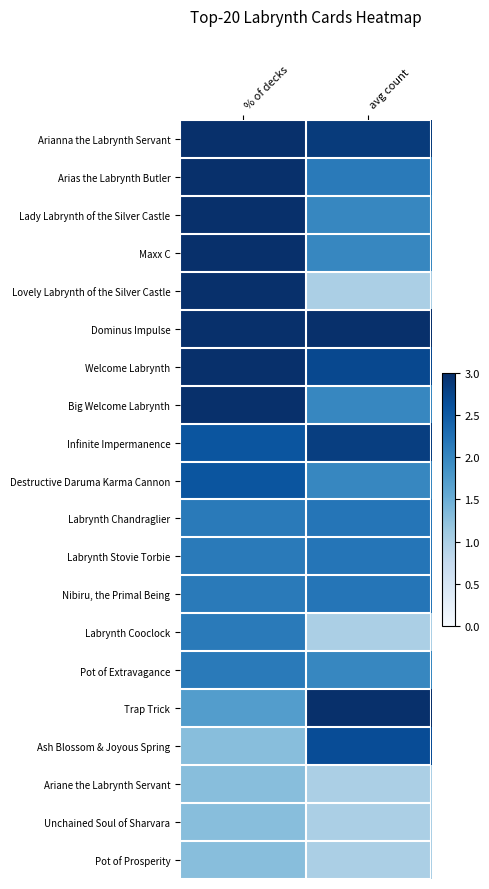

What is the total value across all series at % of decks?

46.7